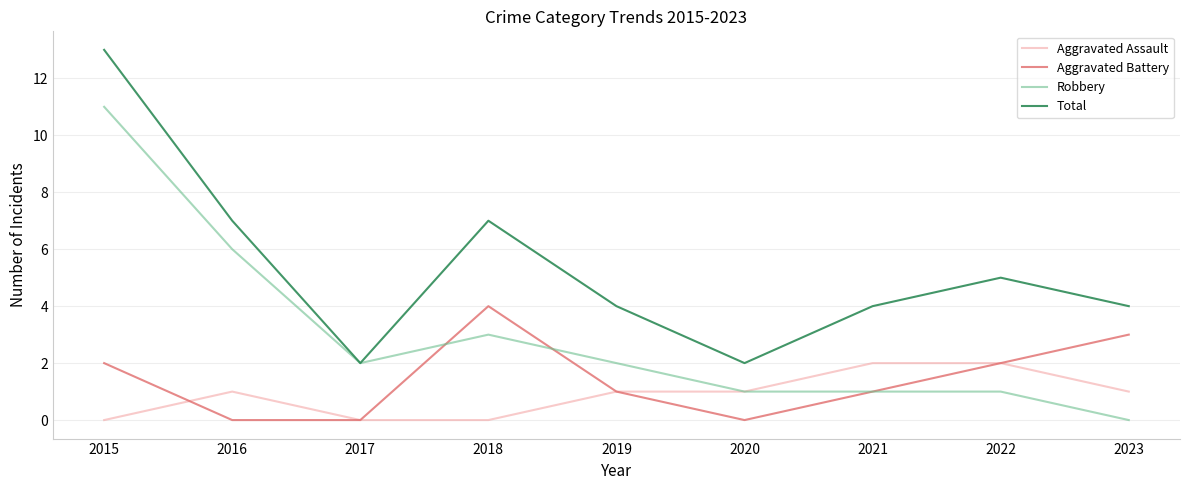

The value of Aggravated Battery at 2015 is 3. True or false?

False